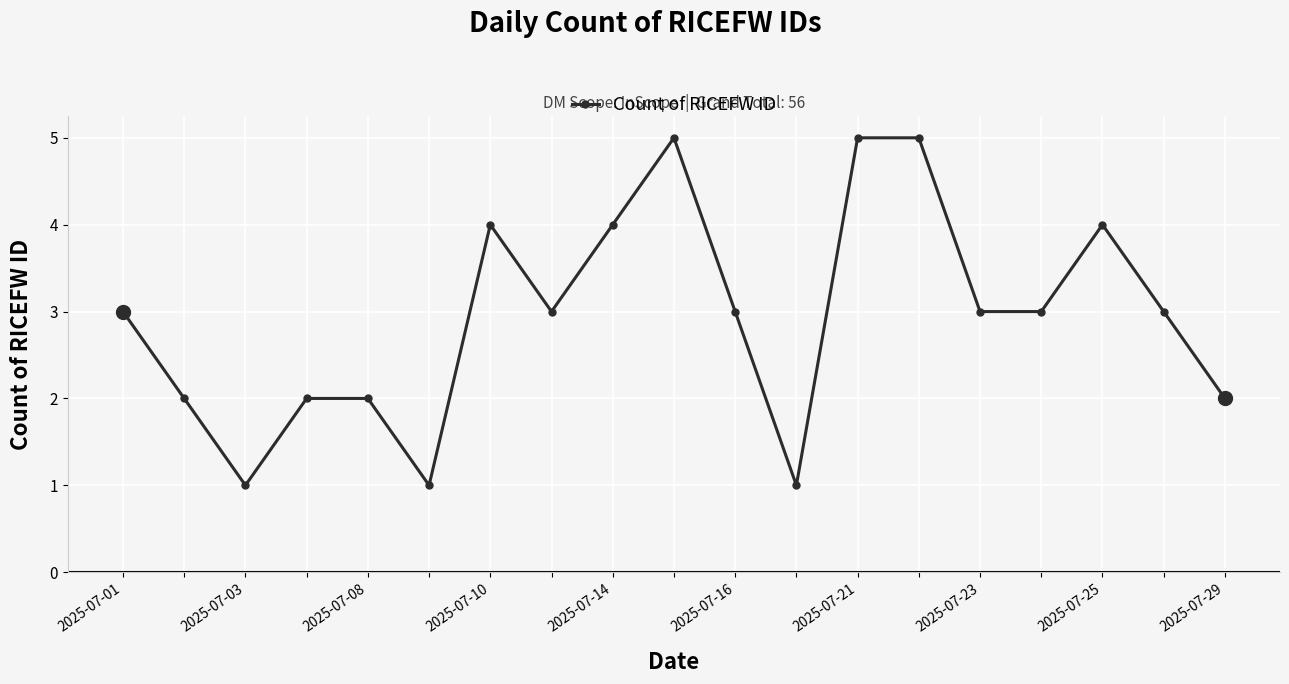

What is the greatest value displayed?

5